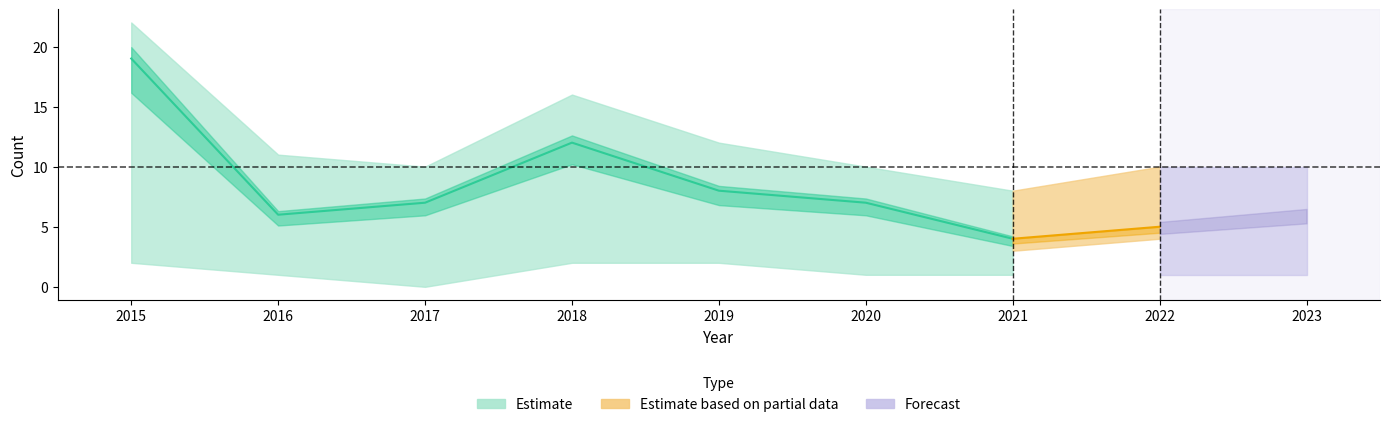

What is the greatest value displayed?

22